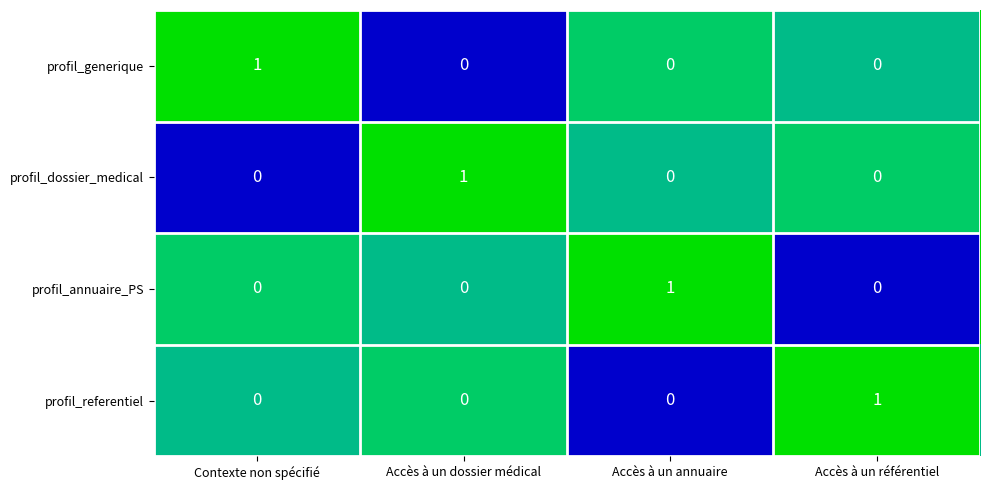

How many profil_referentiel values are between 0 and 1?

4